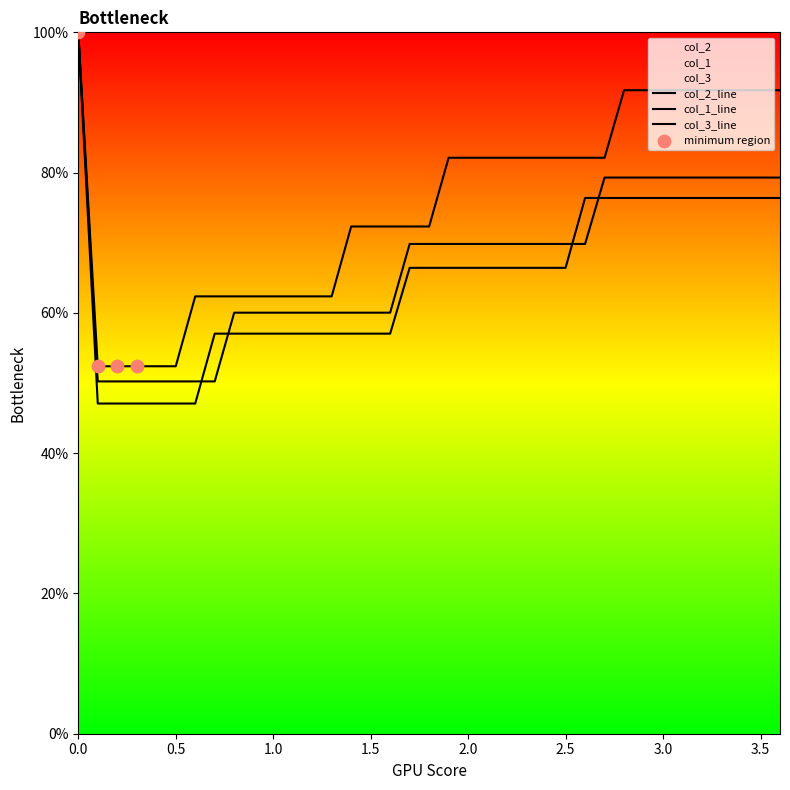

Which series has the largest Y range (max minus min)?

col_3